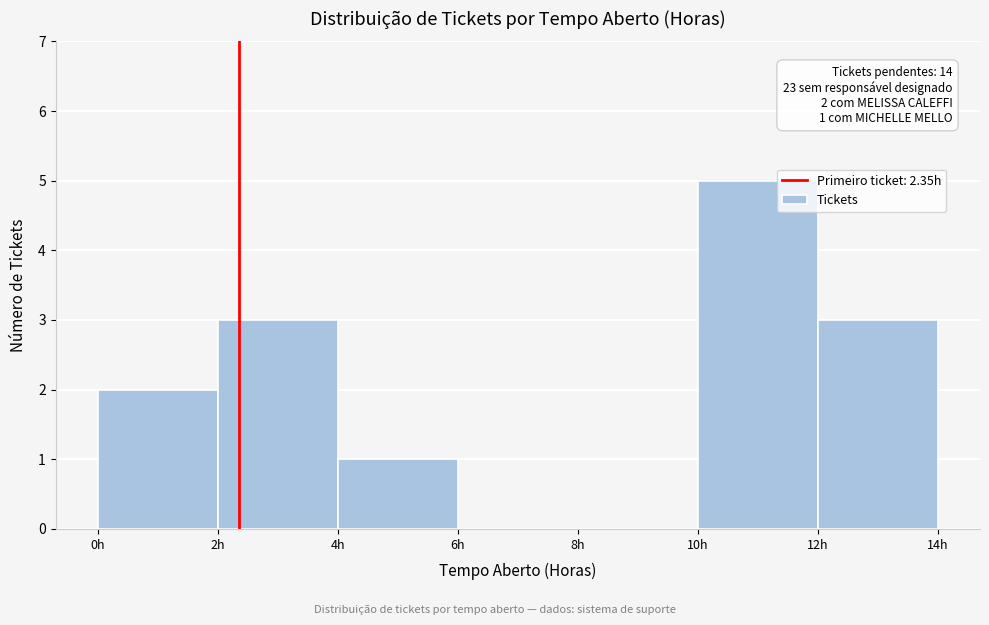

Over which range of the x-axis is the bar tallest?

10 to 12